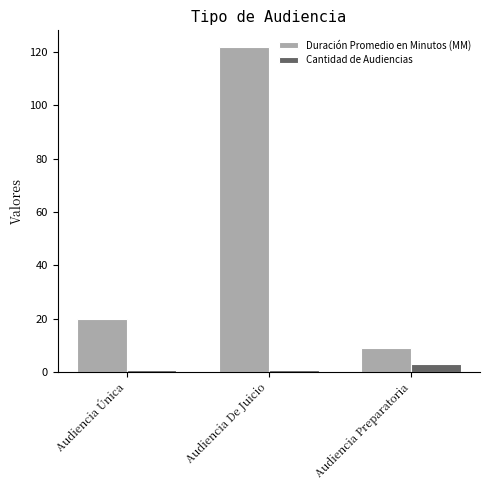

What is the label of the 2nd bar from the left?

Audiencia De Juicio